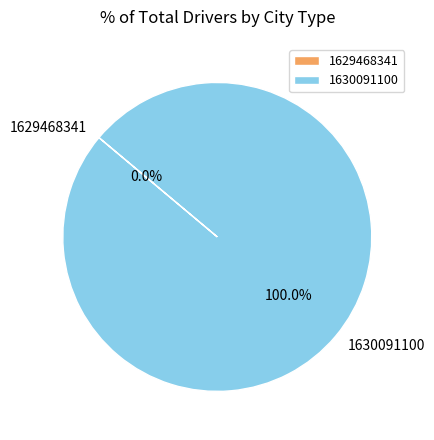

How many segments does this pie chart have?

2